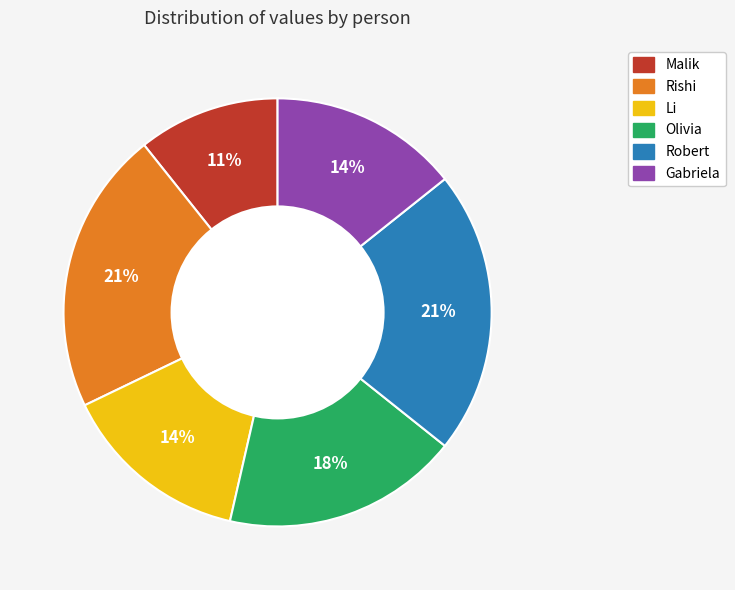

Does any single category account for the majority?

No